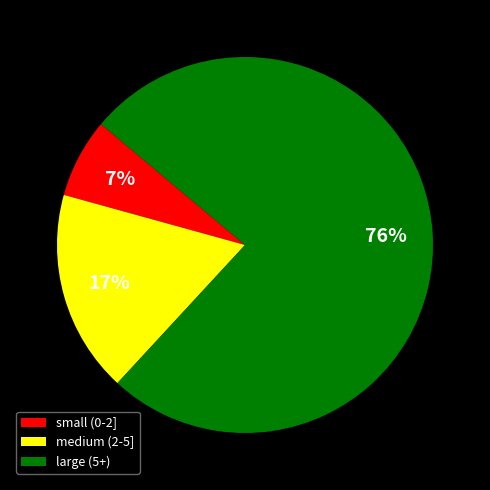

Which has a higher value, large (5+) or medium (2-5]?

large (5+)